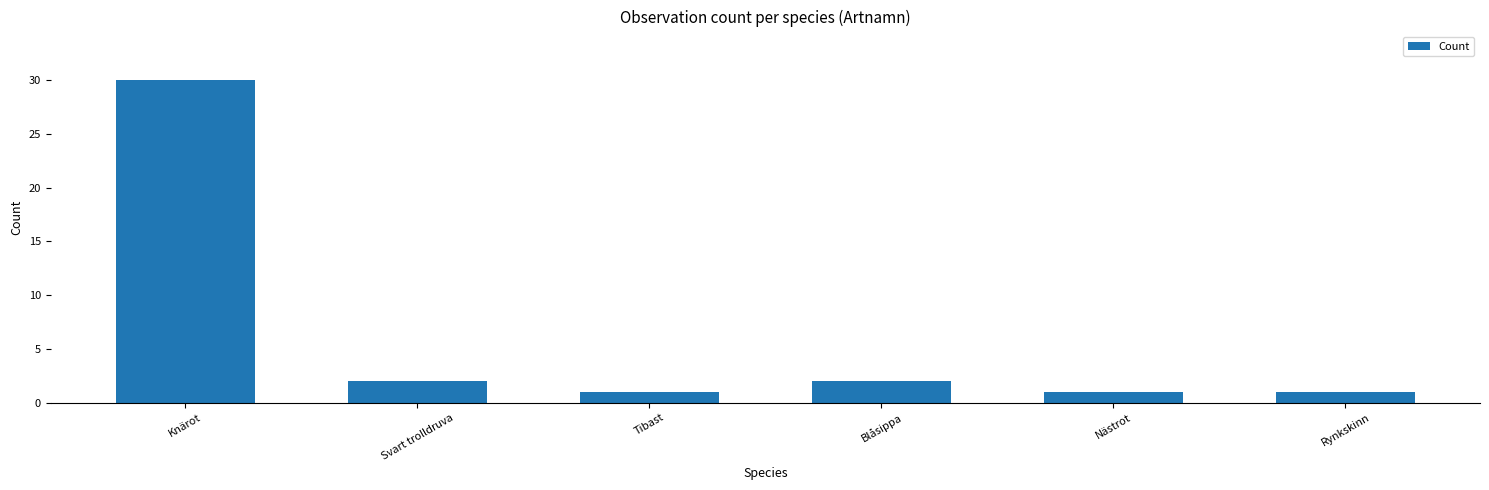

Are the bars horizontal?

No